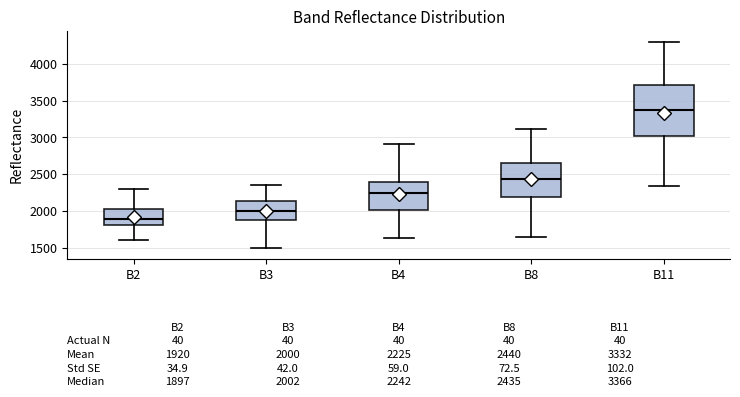

Which box's median line is the lowest?

B2